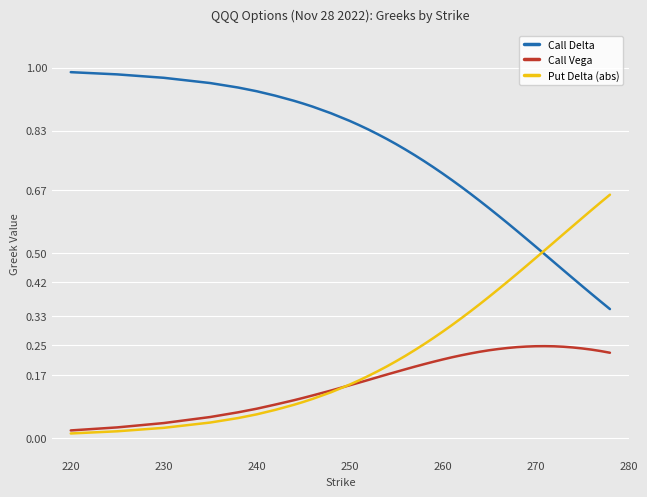

True or false: Call Delta and Call Vega intersect in this chart.

False